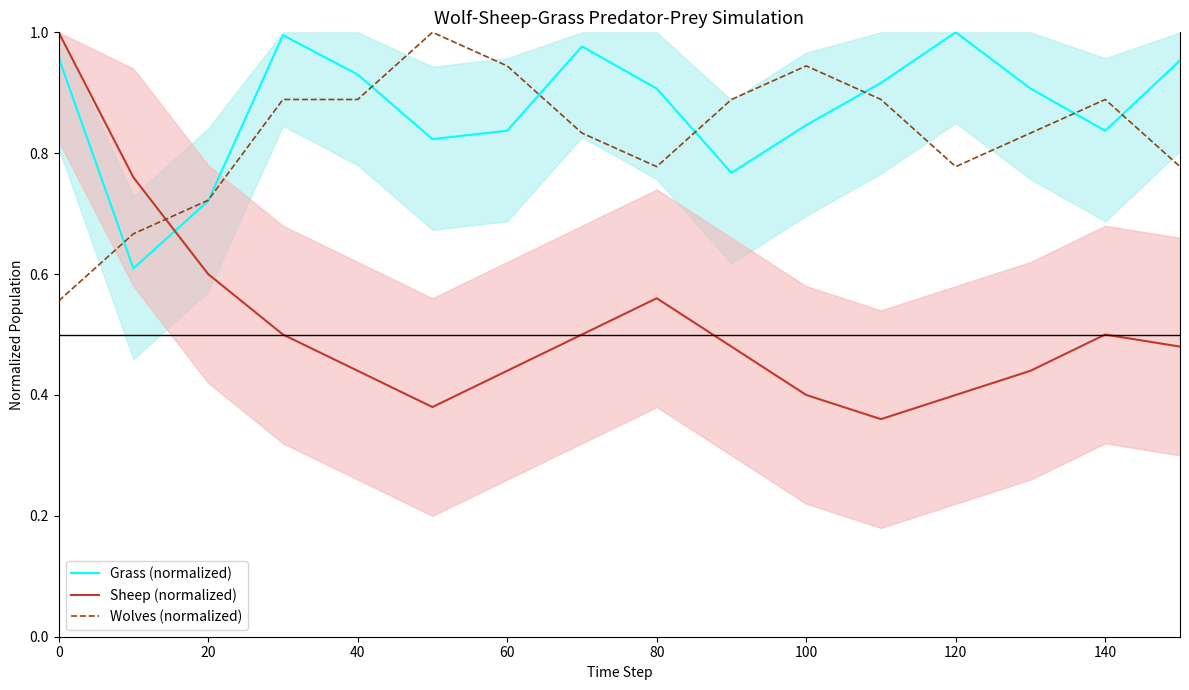

What is the difference between the maximum and minimum values in the Sheep (normalized) series?

0.6